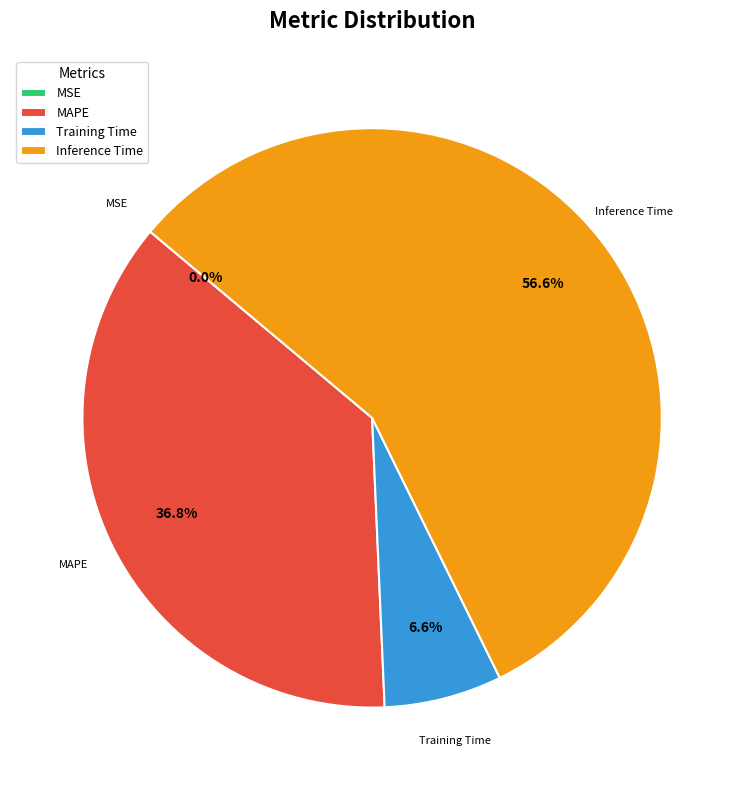

Which slice represents more than half of the pie?

Inference Time